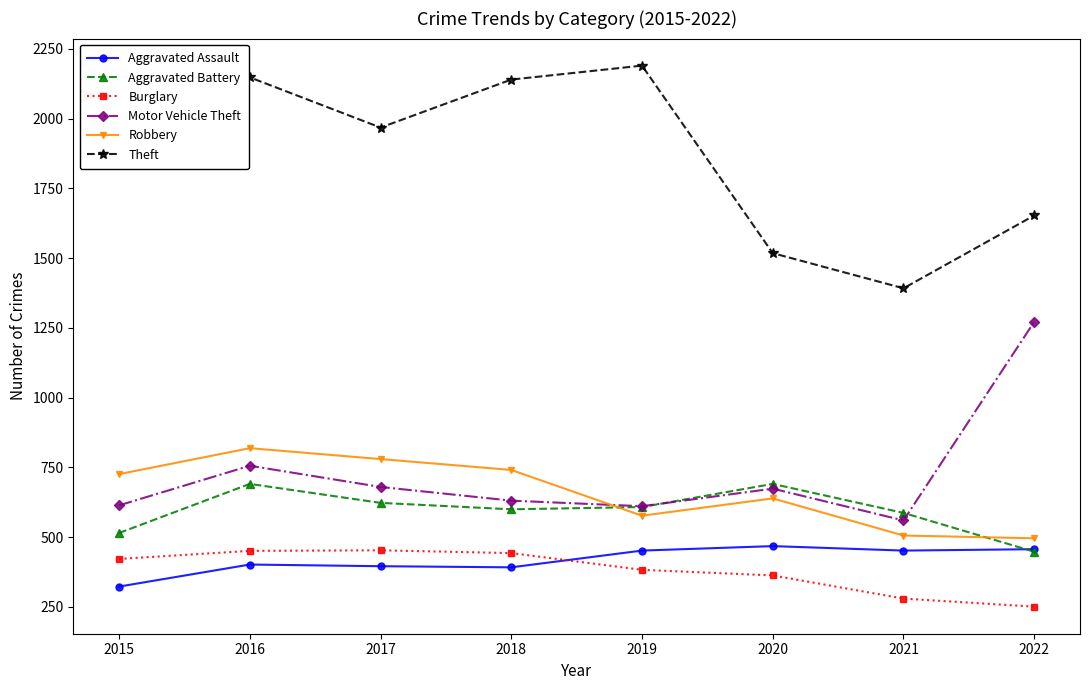

What is the greatest value displayed?

2190